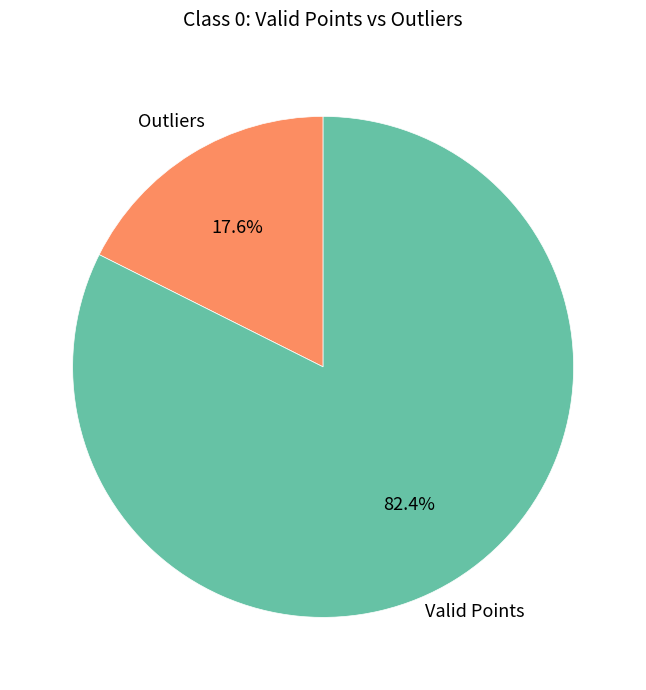

Rank the categories by value from highest to lowest.

Valid Points, Outliers